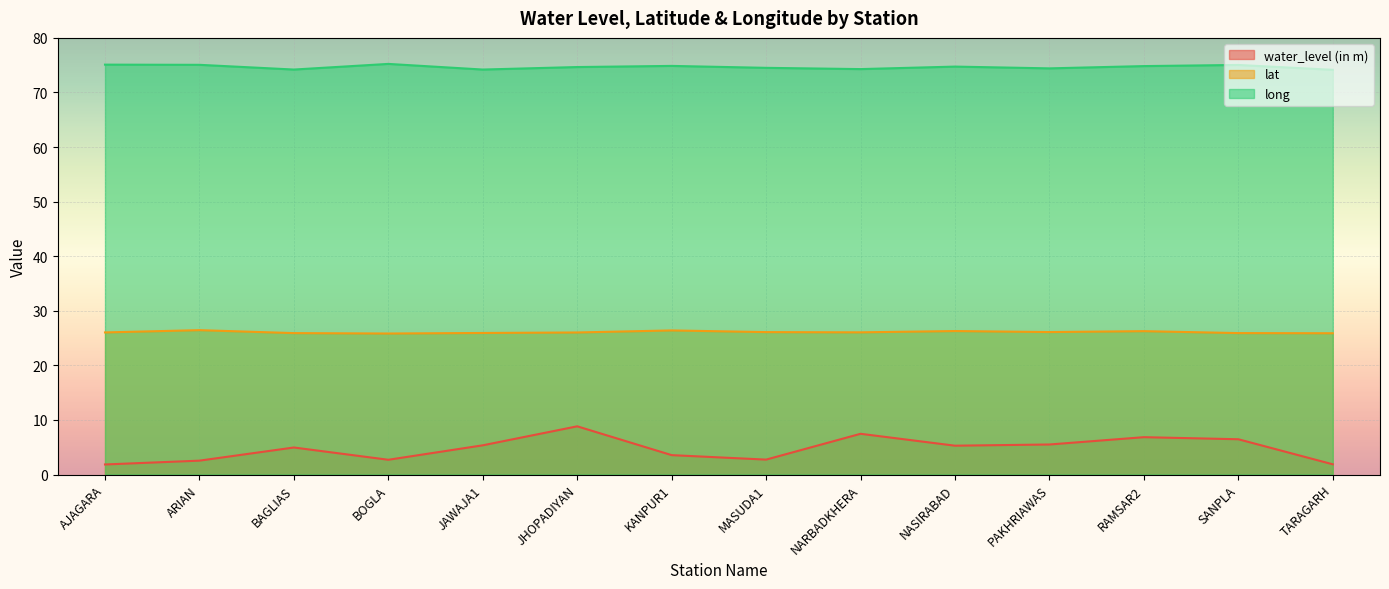

At which category is the sum across all series the highest?

JHOPADIYAN